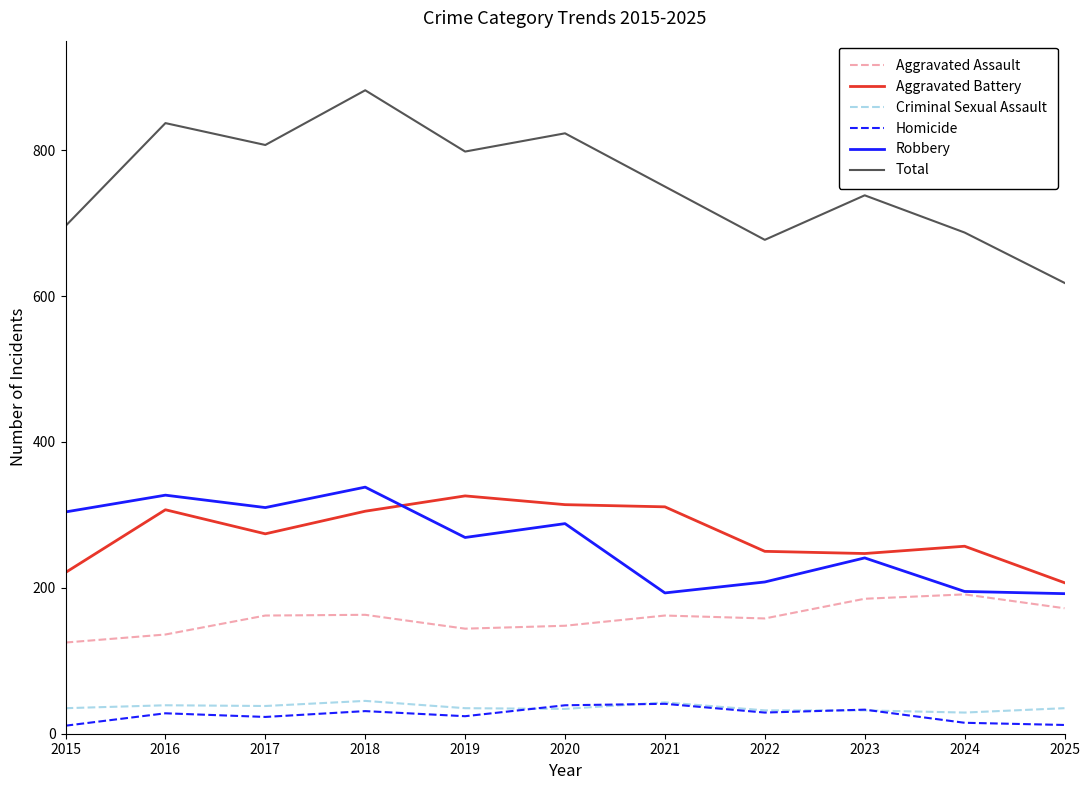

Is this an area chart (filled region under the line)?

No